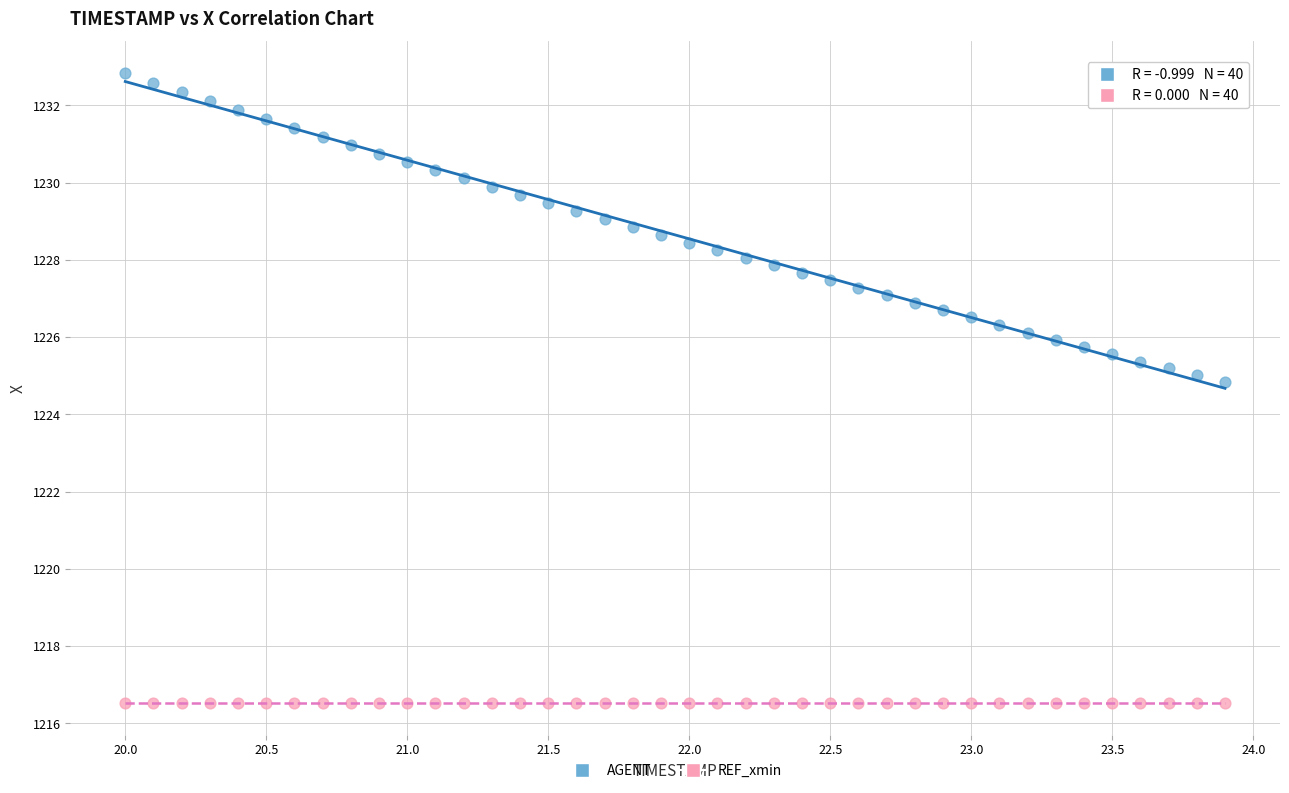

Which series contains the lowest Y value?

REF_xmin